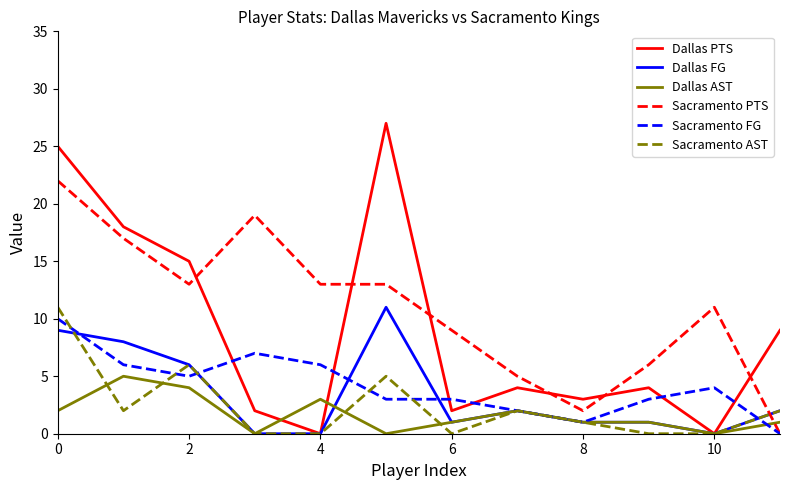

What is the highest value of the Sacramento PTS series?

22